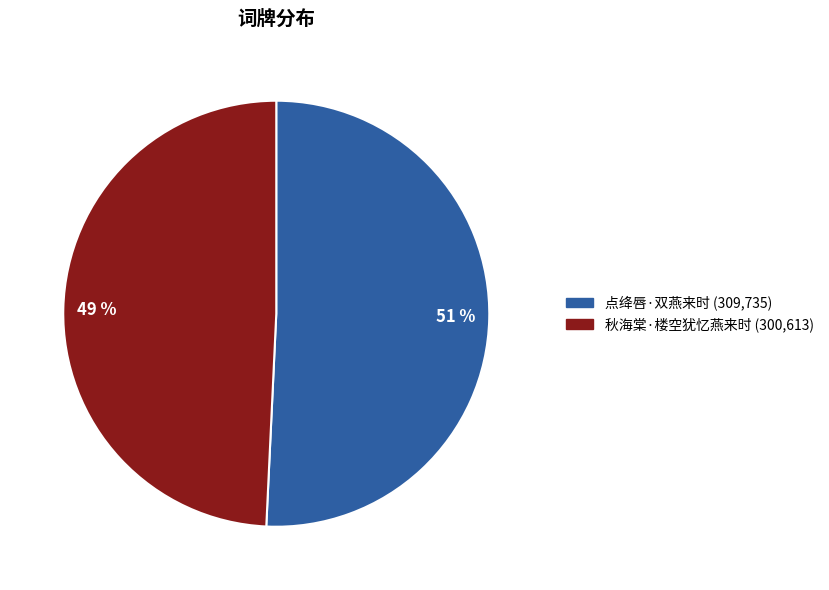

How many segments does this pie chart have?

2